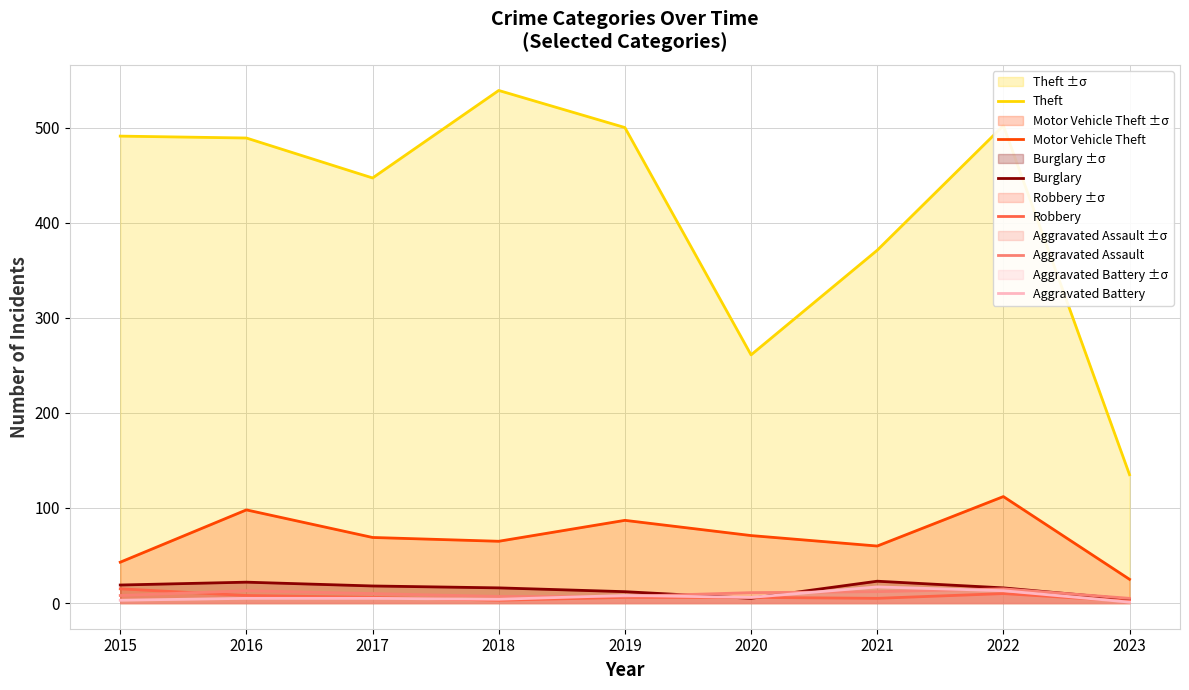

Which series has the largest total across all categories?

Theft